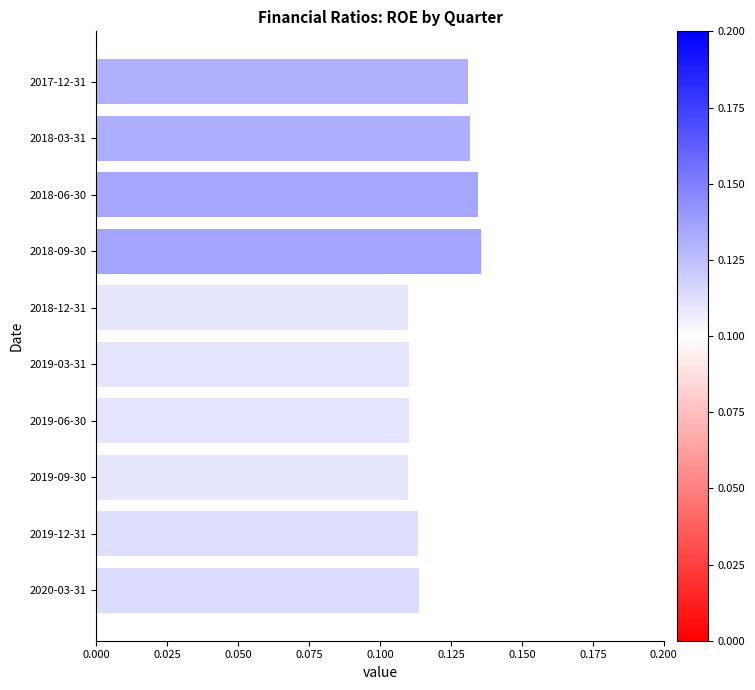

What is the sum of all values?

1.2